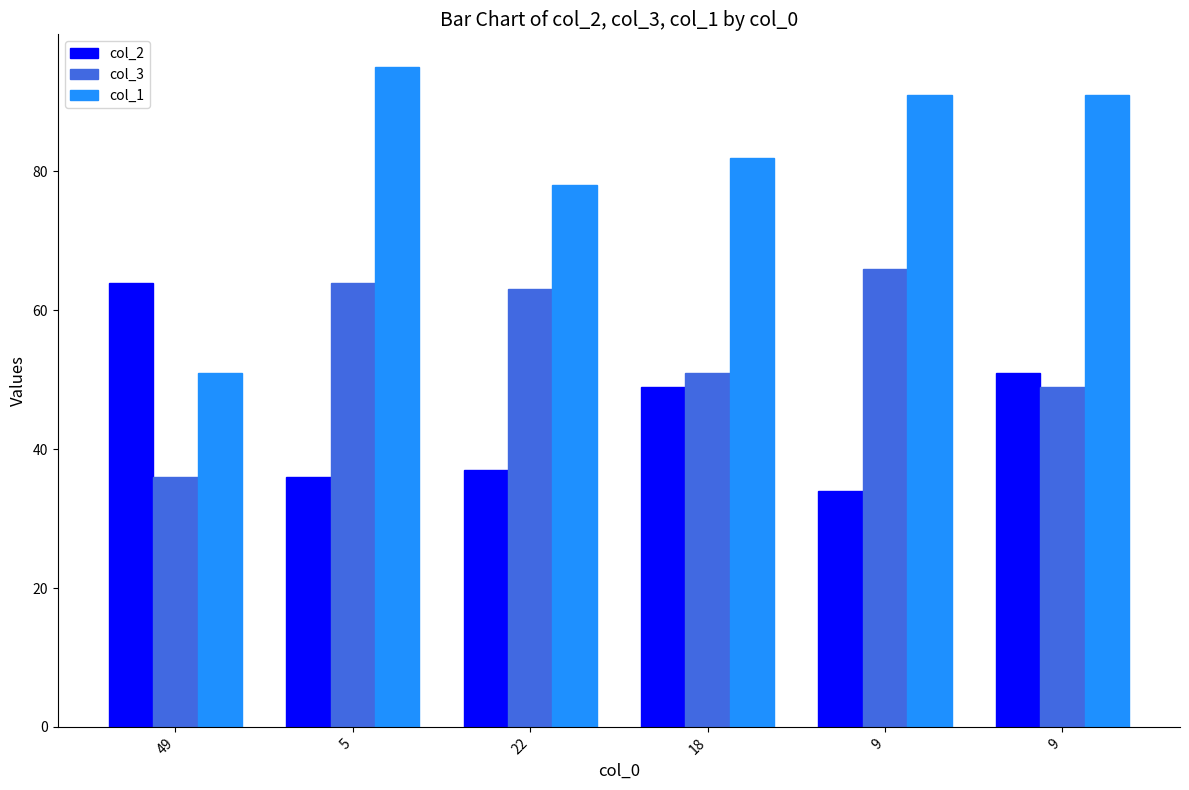

The value of col_1 at 9 is 133. True or false?

False